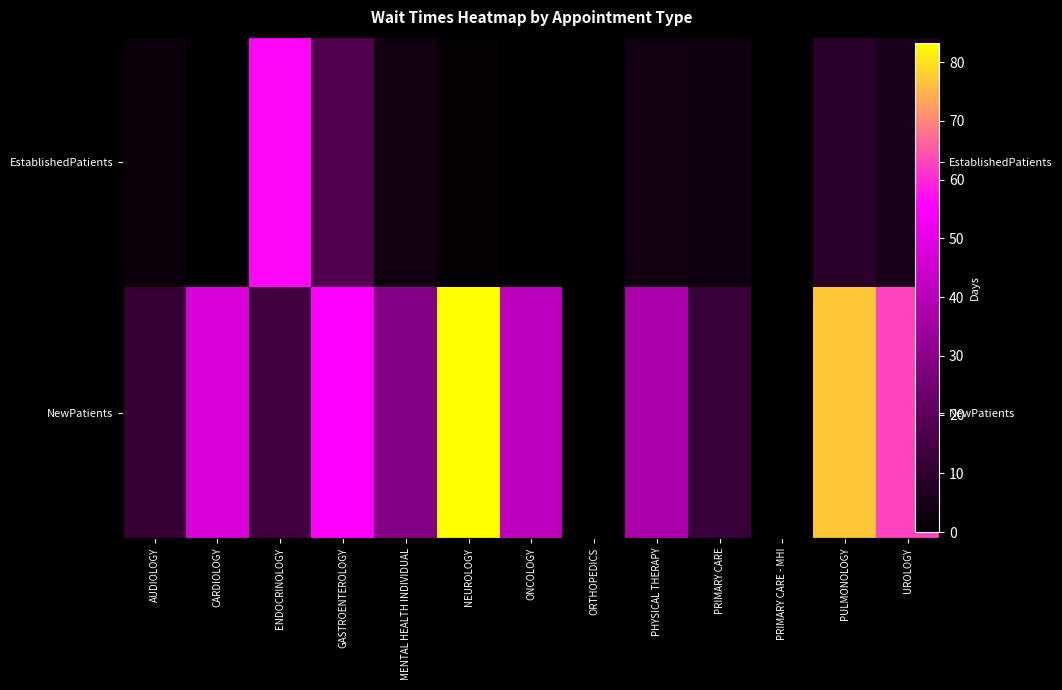

Count the number of data series in this chart.

2